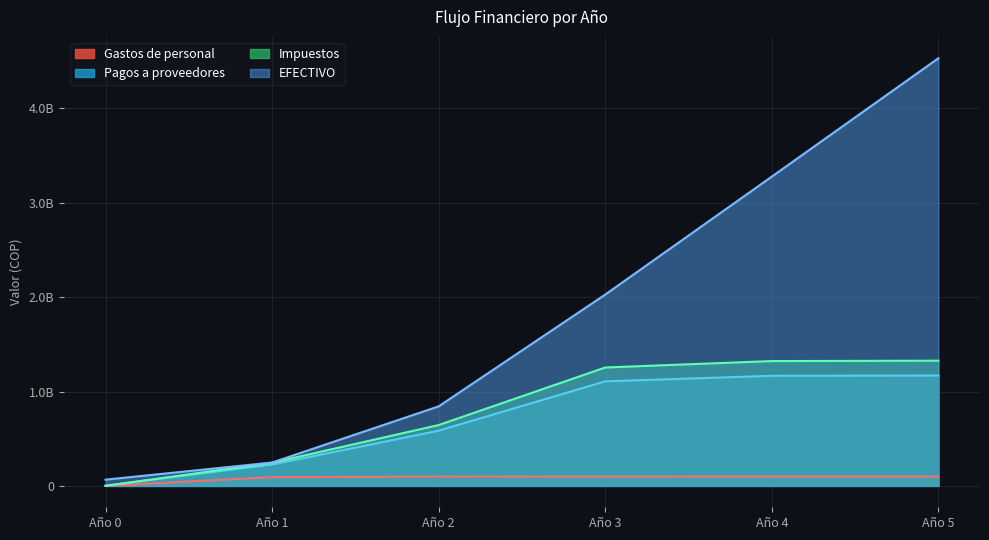

What are all the series names shown in the legend?

Gastos de personal, Pagos a proveedores, Impuestos, EFECTIVO